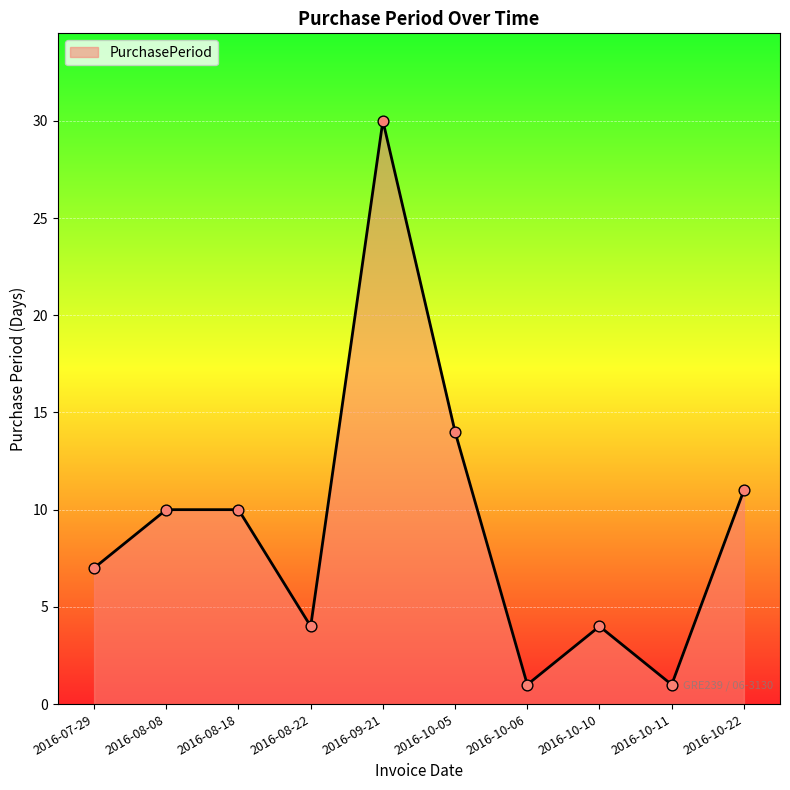

What is the ratio of the value at 2016-10-06 to the value at 2016-08-08?

0.1